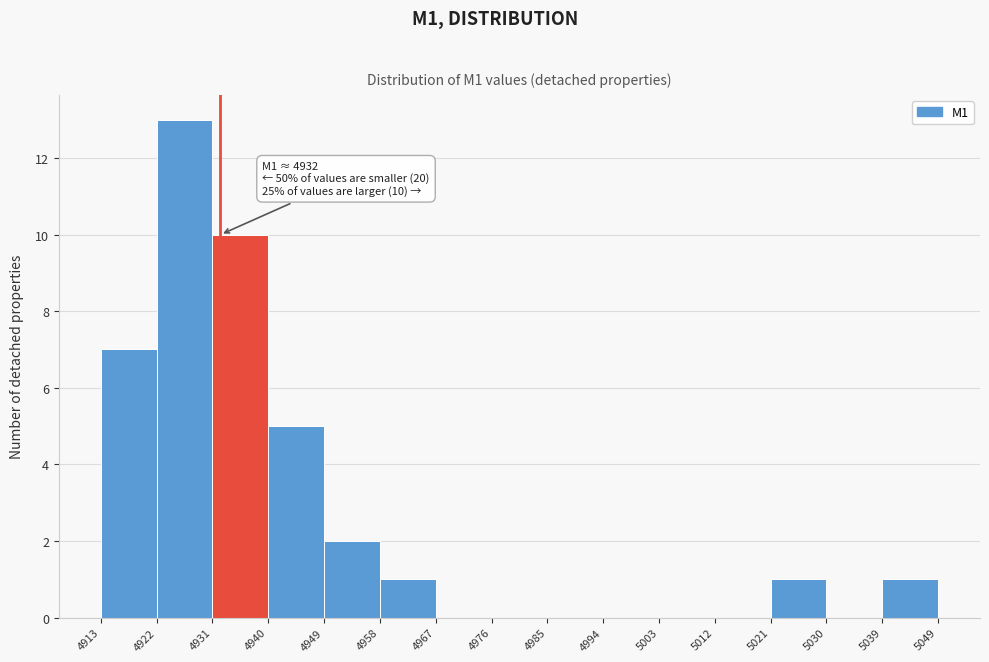

Which range on the x-axis has the tallest bar?

4922 to 4931